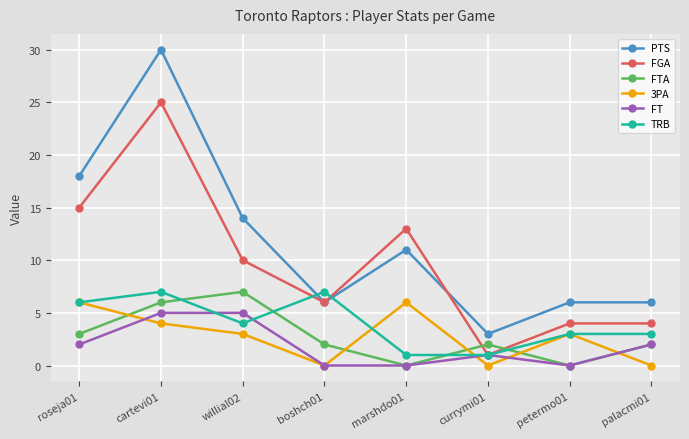

Where is TRB nearest to the value 4?

willial02